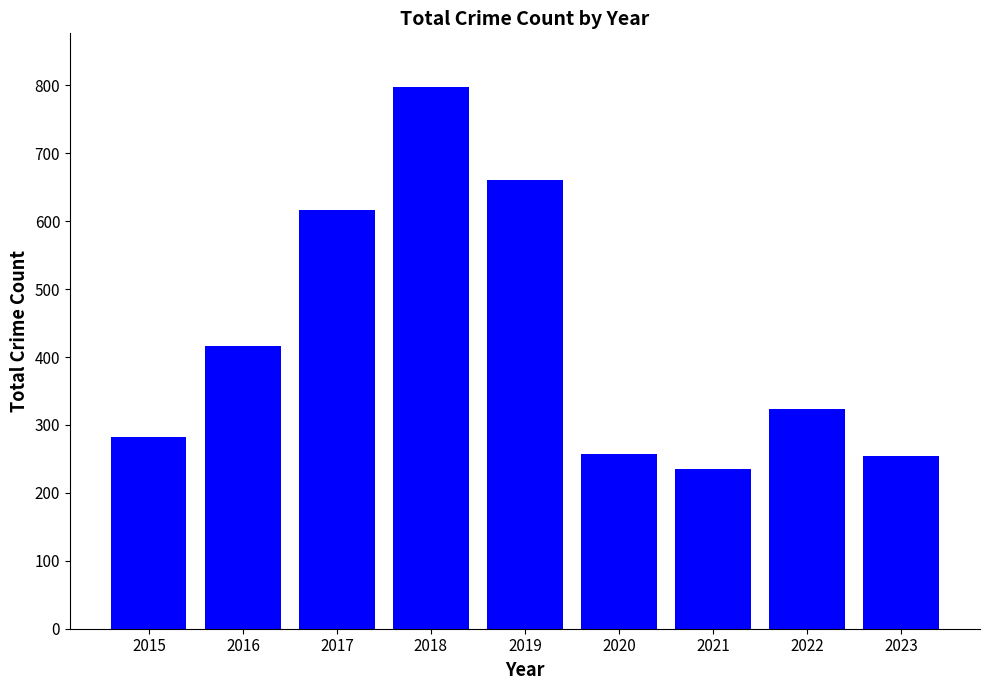

What is the difference between the values at 2019 and 2018?

137